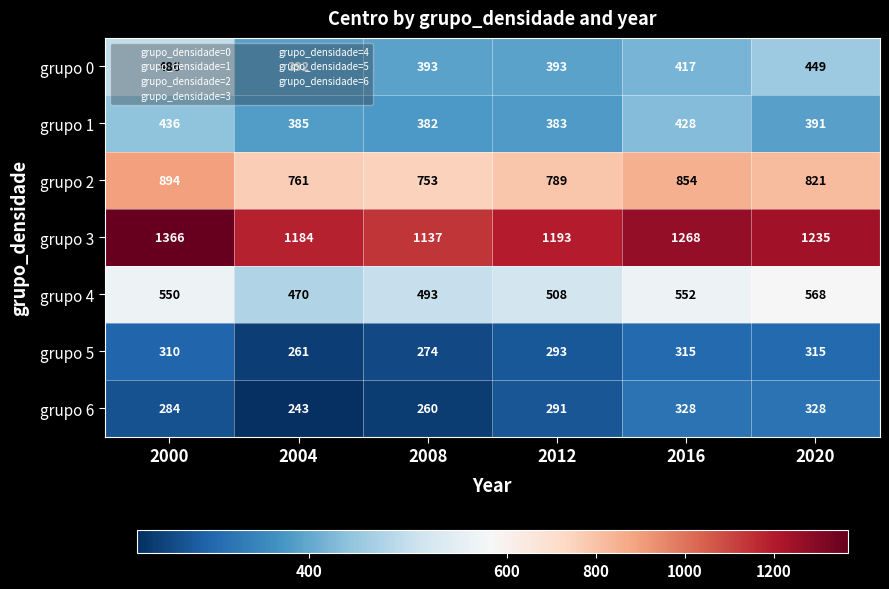

Which series has the largest total across all categories?

grupo 3